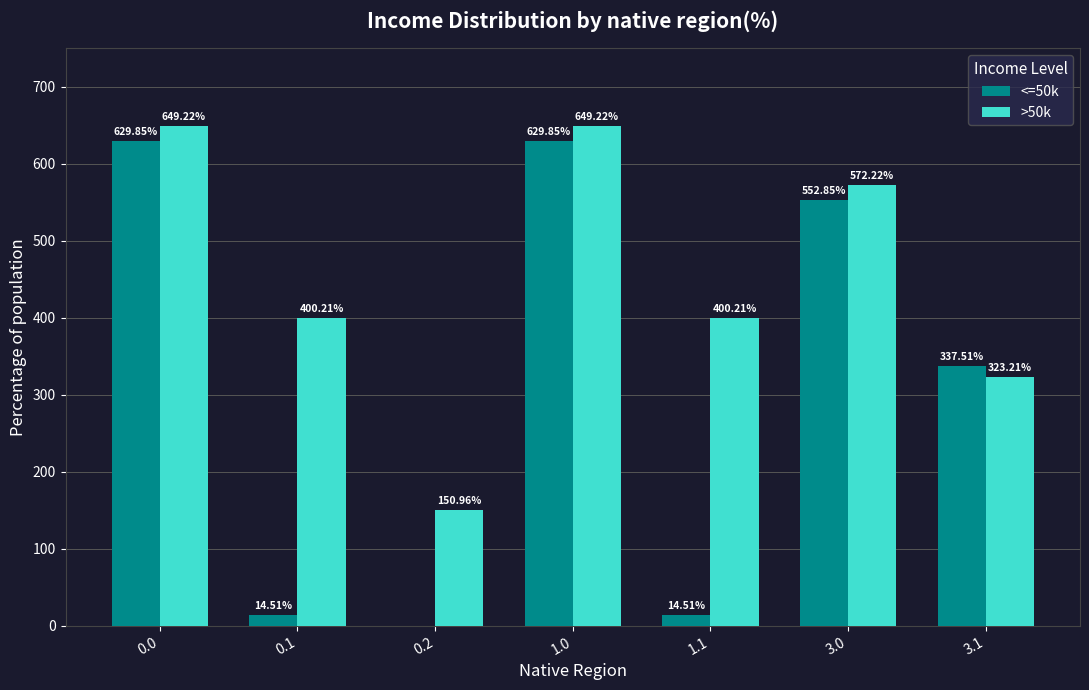

What is the sum of the >50k values at 1.0 and 3.1?

972.4